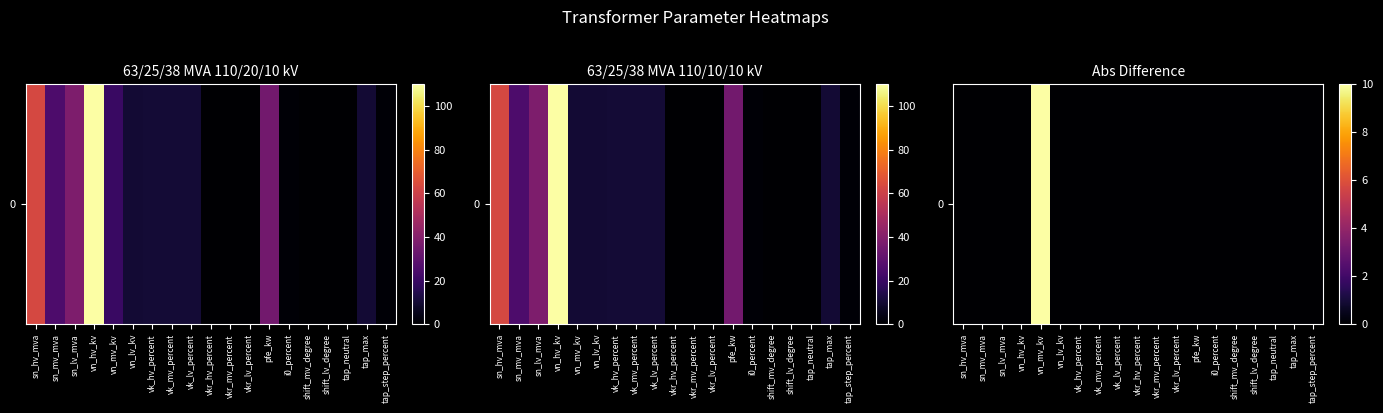

What is the average value?

1